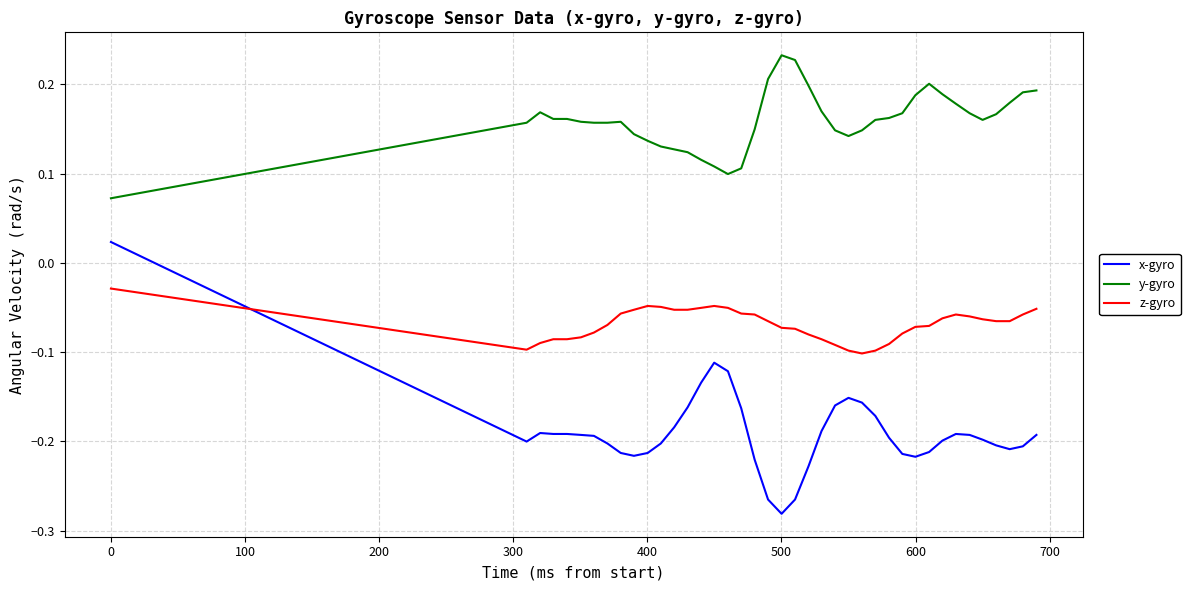

Which series has the largest total across all categories?

y-gyro